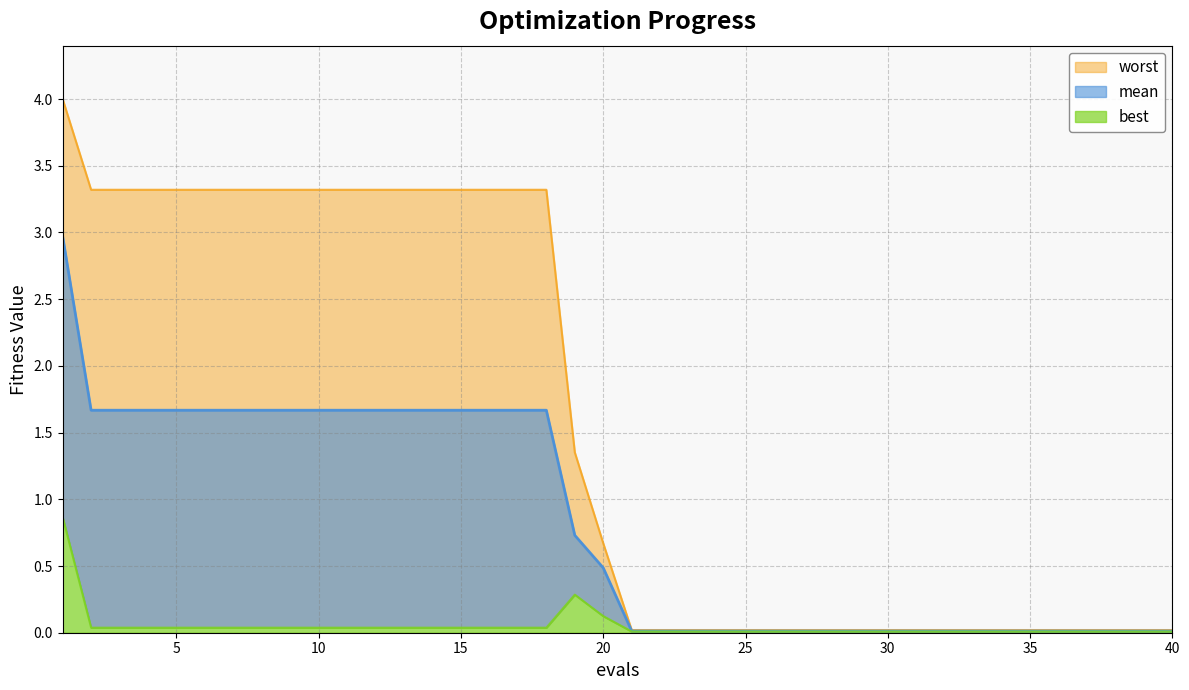

Which series has the largest total across all categories?

worst